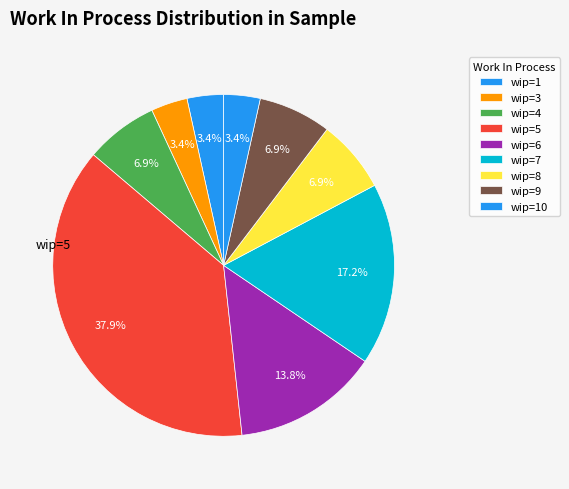

How many slices are in this pie chart?

9